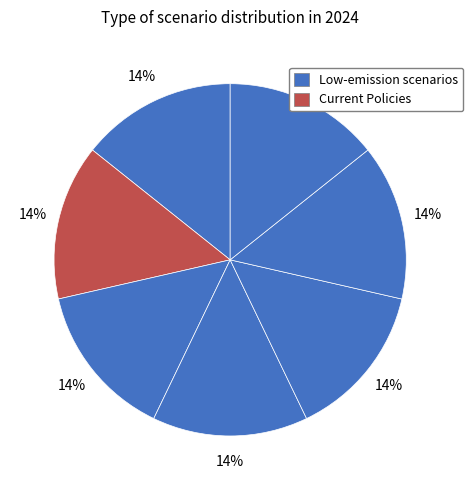

Is there any slice that represents more than half of the pie?

No